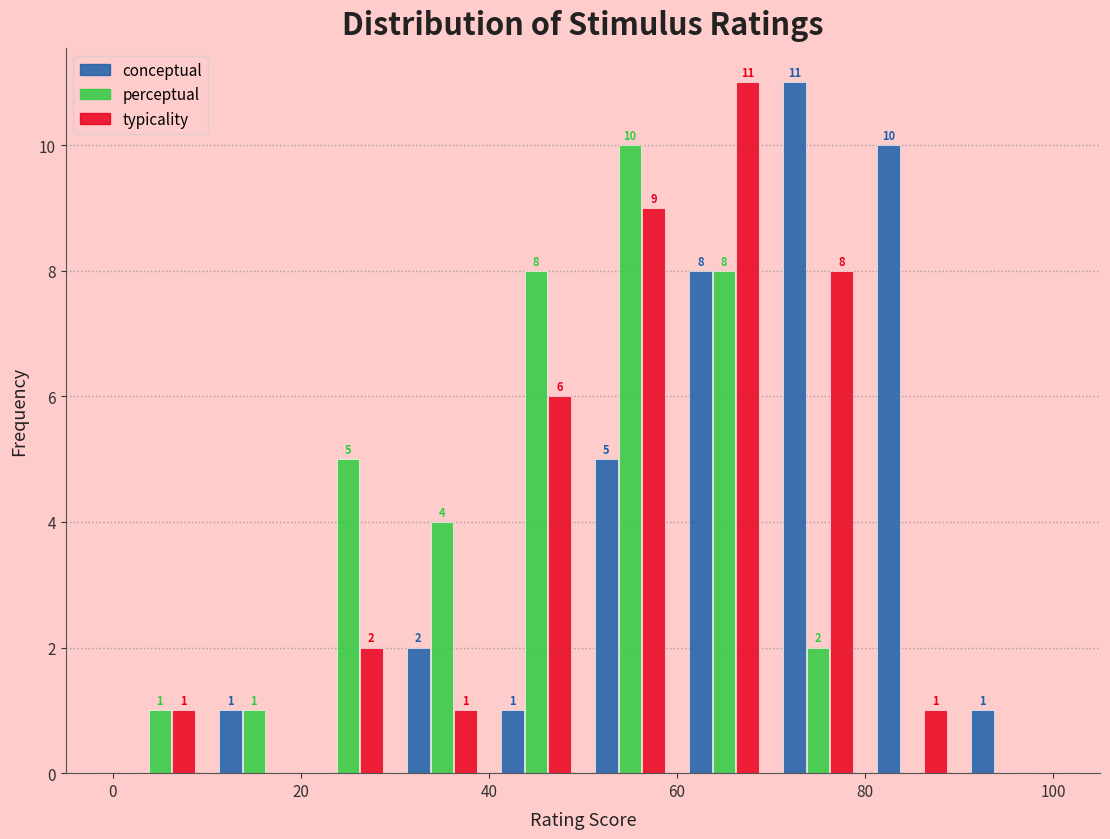

In the conceptual series, which range on the x-axis has the tallest bar?

70 to 80